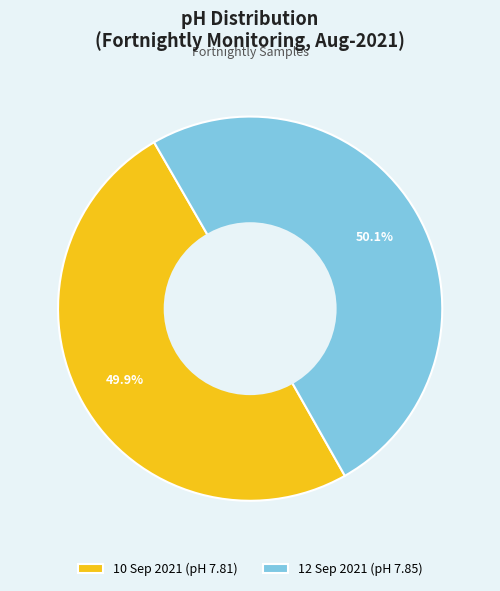

Is it true that 12 Sep 2021 is 63% of the pie?

False